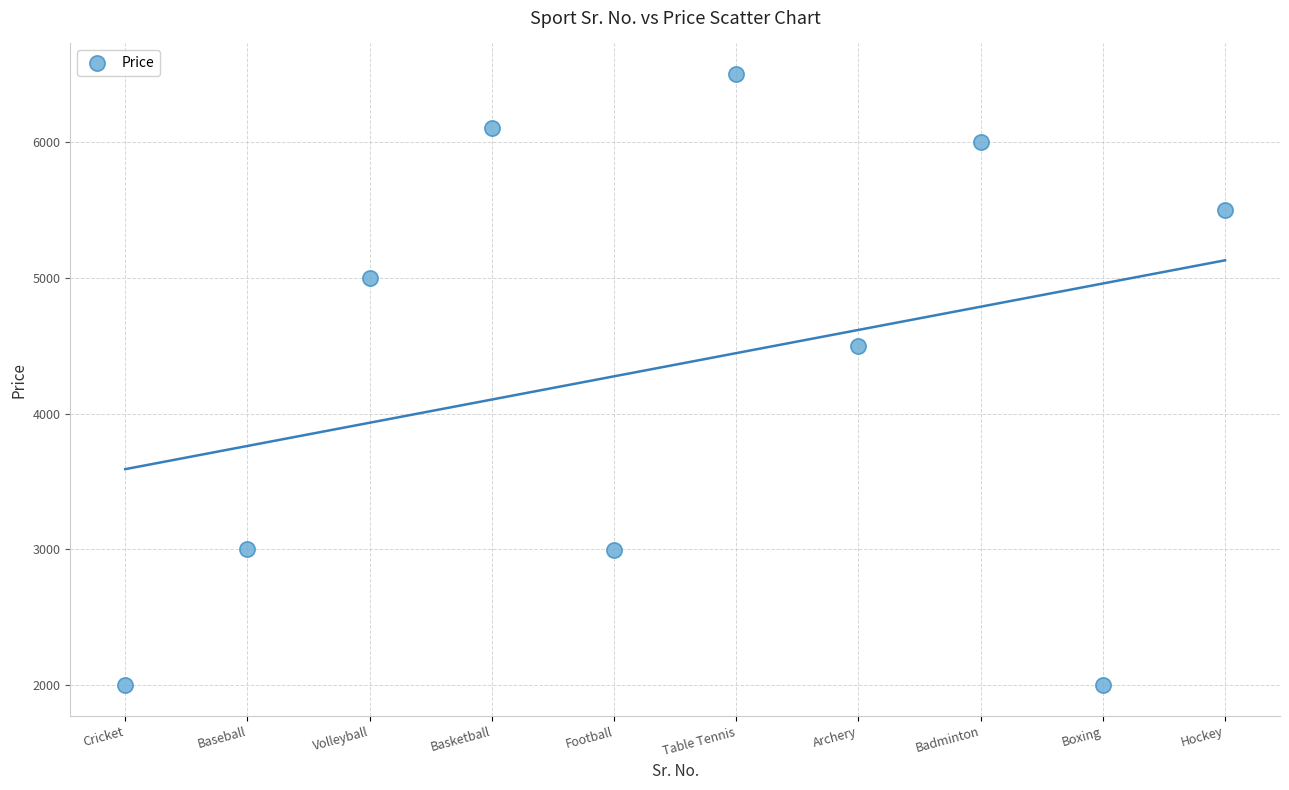

What Y value in the scatter plot is closest to 4249?

4500